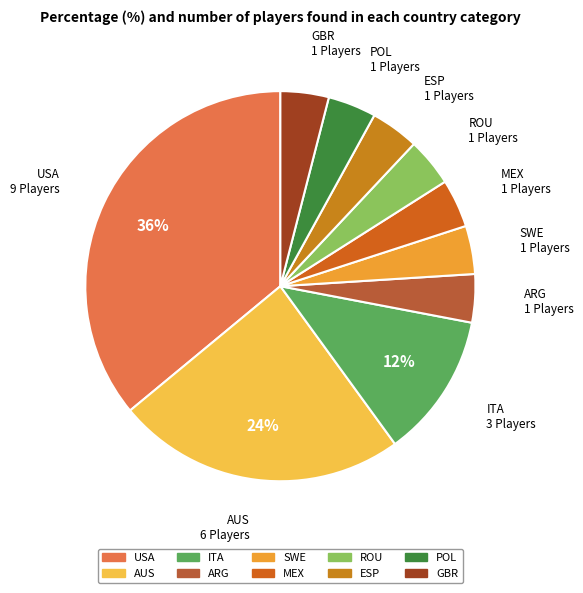

Count the number of slices in the pie.

10